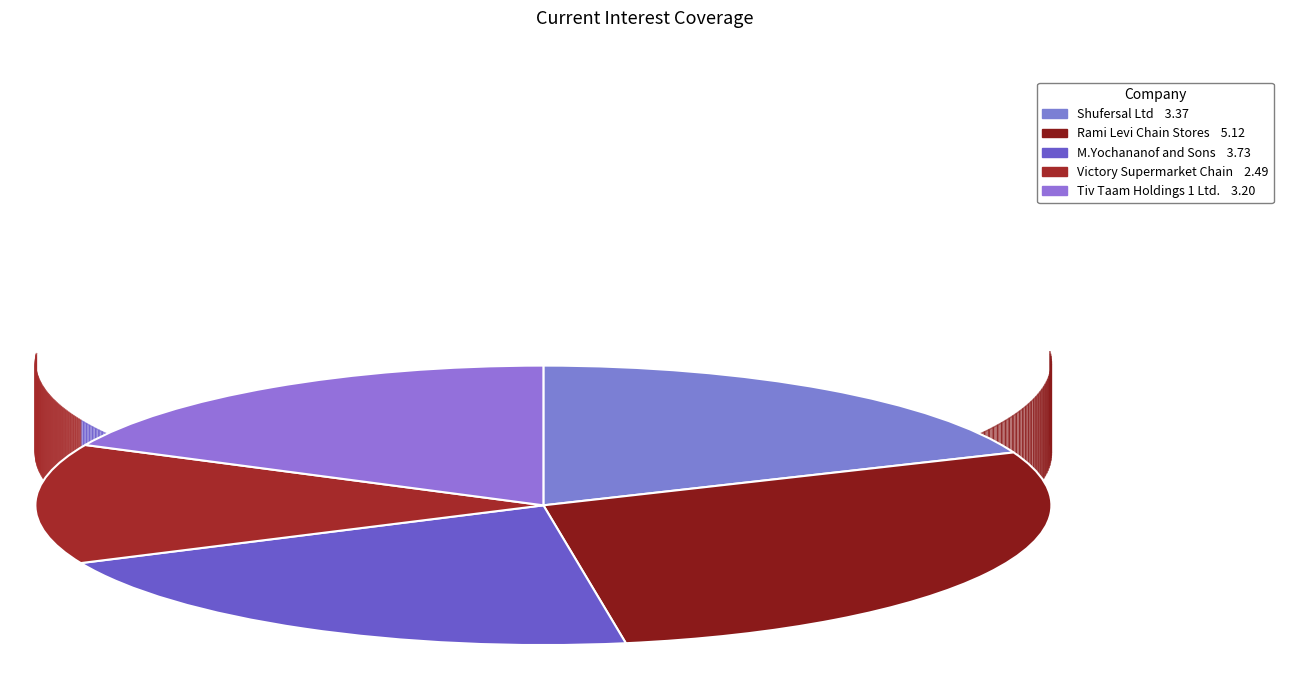

What is the change in value from M.Yochananof and Sons to Tiv Taam Holdings 1 Ltd.?

-0.5